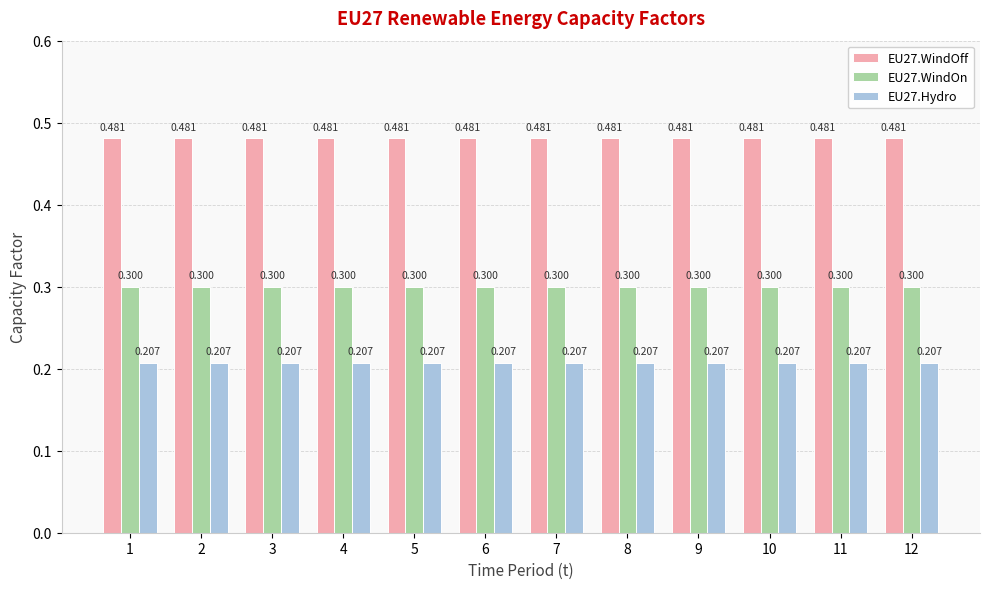

Is the value of EU27.WindOff at 8 greater than the value of EU27.Hydro at 5?

Yes